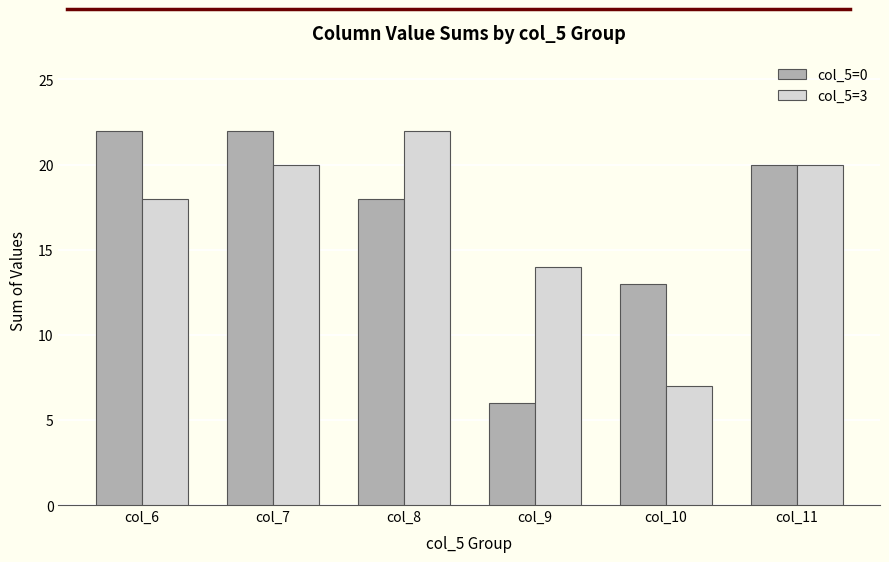

What is the difference between the col_5=0 values at col_6 and col_9?

16